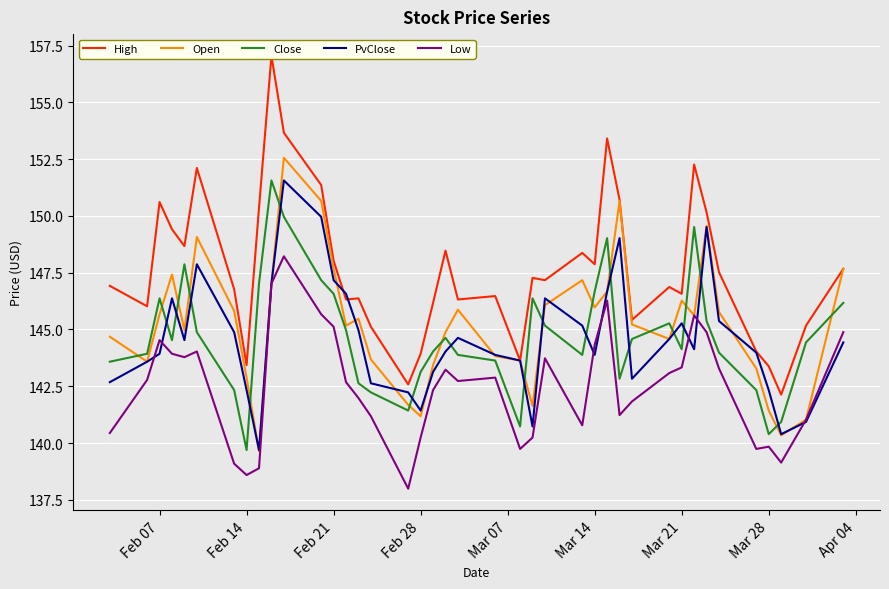

True or false: PvClose has a value of 57.1 at Feb 28.

False